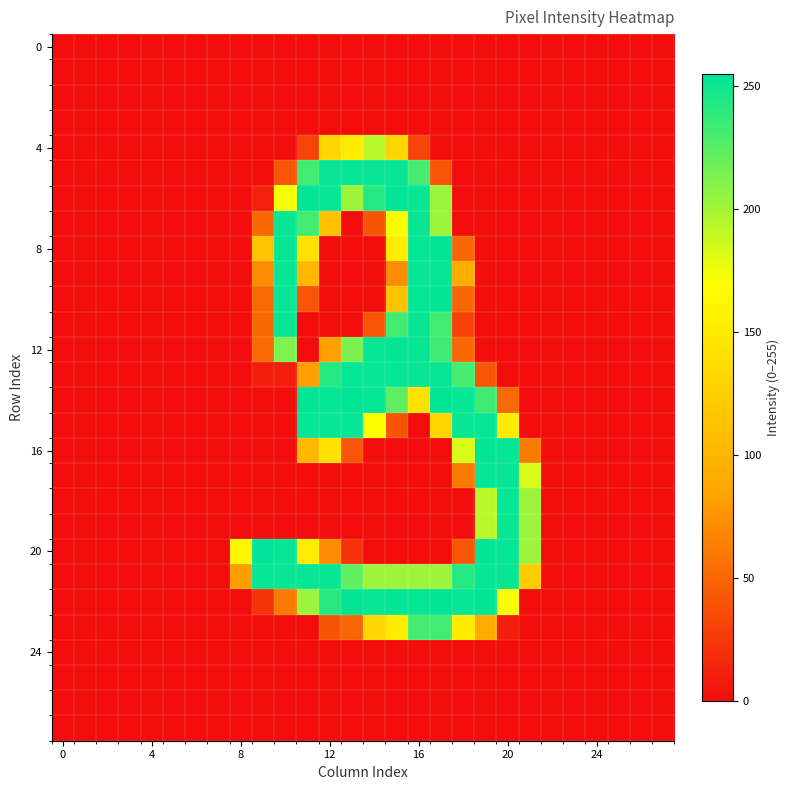

Reading left to right, list all the values displayed in this chart.

row_0: 0	0	0	0	0	0	0	0	0	0	0	0	0	0	0	0	0	0	0	0	0	0	0	0	0	0	0	0
row_1: 0	0	0	0	0	0	0	0	0	0	0	0	0	0	0	0	0	0	0	0	0	0	0	0	0	0	0	0
row_2: 0	0	0	0	0	0	0	0	0	0	0	0	0	0	0	0	0	0	0	0	0	0	0	0	0	0	0	0
row_3: 0	0	0	0	0	0	0	0	0	0	0	0	0	0	0	0	0	0	0	0	0	0	0	0	0	0	0	0
row_4: 0	0	0	0	0	0	0	0	0	0	0	31	132	152	193	132	31	0	0	0	0	0	0	0	0	0	0	0
row_5: 0	0	0	0	0	0	0	0	0	0	41	233	252	253	252	253	232	41	0	0	0	0	0	0	0	0	0	0
row_6: 0	0	0	0	0	0	0	0	0	11	173	254	253	203	243	254	253	203	0	0	0	0	0	0	0	0	0	0
row_7: 0	0	0	0	0	0	0	0	0	51	252	233	111	0	40	172	252	203	0	0	0	0	0	0	0	0	0	0
row_8: 0	0	0	0	0	0	0	0	0	113	253	142	0	0	0	152	253	254	50	0	0	0	0	0	0	0	0	0
row_9: 0	0	0	0	0	0	0	0	0	71	252	102	0	0	0	71	252	253	91	0	0	0	0	0	0	0	0	0
row_10: 0	0	0	0	0	0	0	0	0	52	253	41	0	0	0	113	253	254	50	0	0	0	0	0	0	0	0	0
row_11: 0	0	0	0	0	0	0	0	0	51	252	0	0	0	41	233	252	233	30	0	0	0	0	0	0	0	0	0
row_12: 0	0	0	0	0	0	0	0	0	52	213	0	82	214	253	254	253	234	51	0	0	0	0	0	0	0	0	0
row_13: 0	0	0	0	0	0	0	0	0	10	10	82	243	253	252	253	252	253	232	41	0	0	0	0	0	0	0	0
row_14: 0	0	0	0	0	0	0	0	0	0	0	254	253	254	253	224	142	254	253	234	51	0	0	0	0	0	0	0
row_15: 0	0	0	0	0	0	0	0	0	0	0	253	252	253	171	40	0	131	252	253	151	0	0	0	0	0	0	0
row_16: 0	0	0	0	0	0	0	0	0	0	0	102	142	41	0	0	0	0	183	254	253	62	0	0	0	0	0	0
row_17: 0	0	0	0	0	0	0	0	0	0	0	0	0	0	0	0	0	0	61	253	252	183	0	0	0	0	0	0
row_18: 0	0	0	0	0	0	0	0	0	0	0	0	0	0	0	0	0	0	0	193	253	203	0	0	0	0	0	0
row_19: 0	0	0	0	0	0	0	0	0	0	0	0	0	0	0	0	0	0	0	193	252	203	0	0	0	0	0	0
row_20: 0	0	0	0	0	0	0	0	163	255	253	153	71	21	0	0	0	0	41	254	253	203	0	0	0	0	0	0
row_21: 0	0	0	0	0	0	0	0	81	253	252	253	252	223	203	203	203	203	243	253	252	122	0	0	0	0	0	0
row_22: 0	0	0	0	0	0	0	0	0	21	61	203	243	254	253	254	253	254	253	254	172	0	0	0	0	0	0	0
row_23: 0	0	0	0	0	0	0	0	0	0	0	0	40	50	131	151	232	233	151	91	10	0	0	0	0	0	0	0
row_24: 0	0	0	0	0	0	0	0	0	0	0	0	0	0	0	0	0	0	0	0	0	0	0	0	0	0	0	0
row_25: 0	0	0	0	0	0	0	0	0	0	0	0	0	0	0	0	0	0	0	0	0	0	0	0	0	0	0	0
row_26: 0	0	0	0	0	0	0	0	0	0	0	0	0	0	0	0	0	0	0	0	0	0	0	0	0	0	0	0
row_27: 0	0	0	0	0	0	0	0	0	0	0	0	0	0	0	0	0	0	0	0	0	0	0	0	0	0	0	0